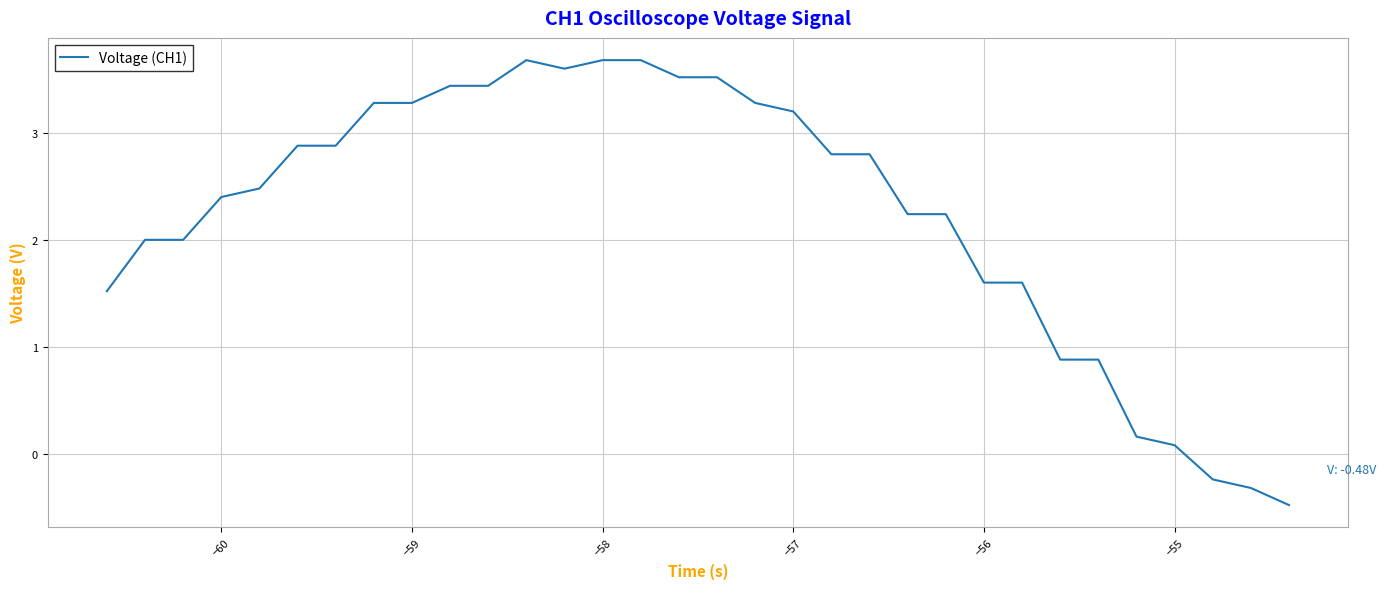

What is the smallest value displayed?

-0.5